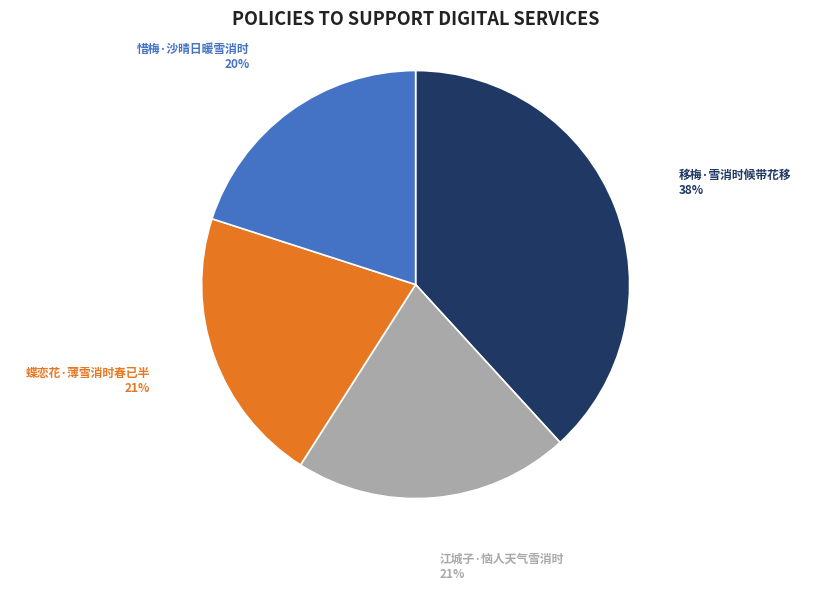

How many segments does this pie chart have?

4